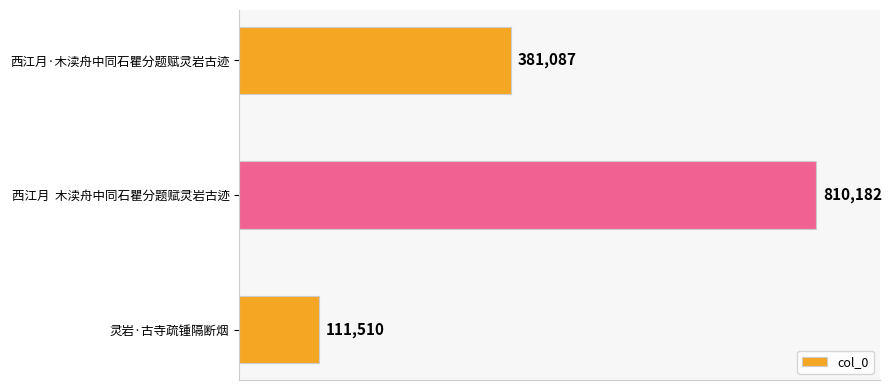

At which category does the chart reach its peak across all series?

西江月  木渎舟中同石瞿分题赋灵岩古迹